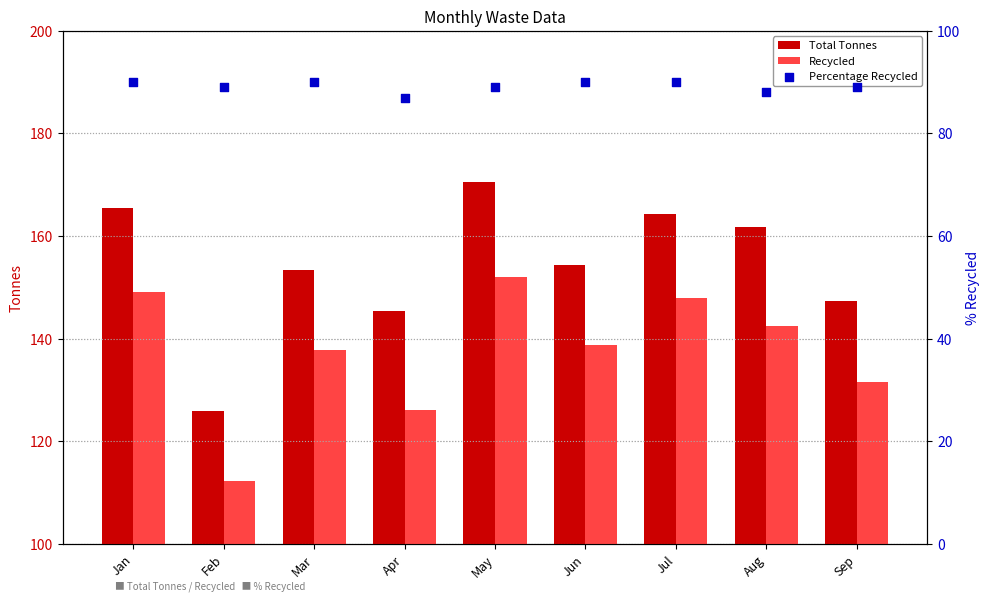

Which series has the largest total across all categories?

Total Tonnes